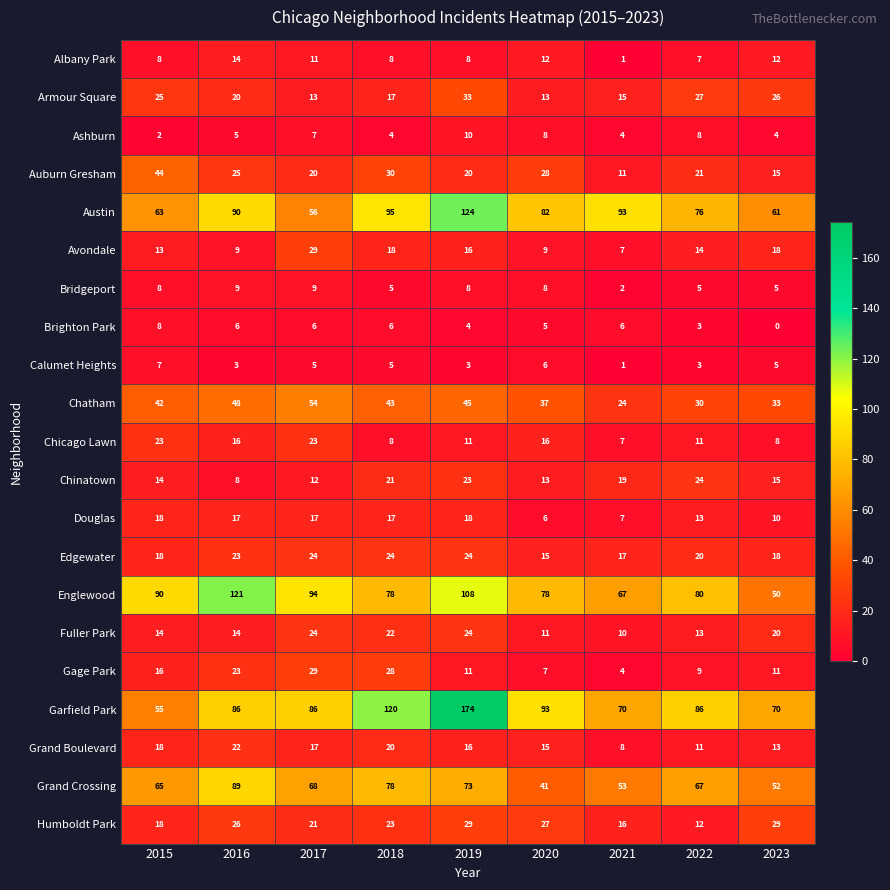

What is the maximum value shown in the chart?

174